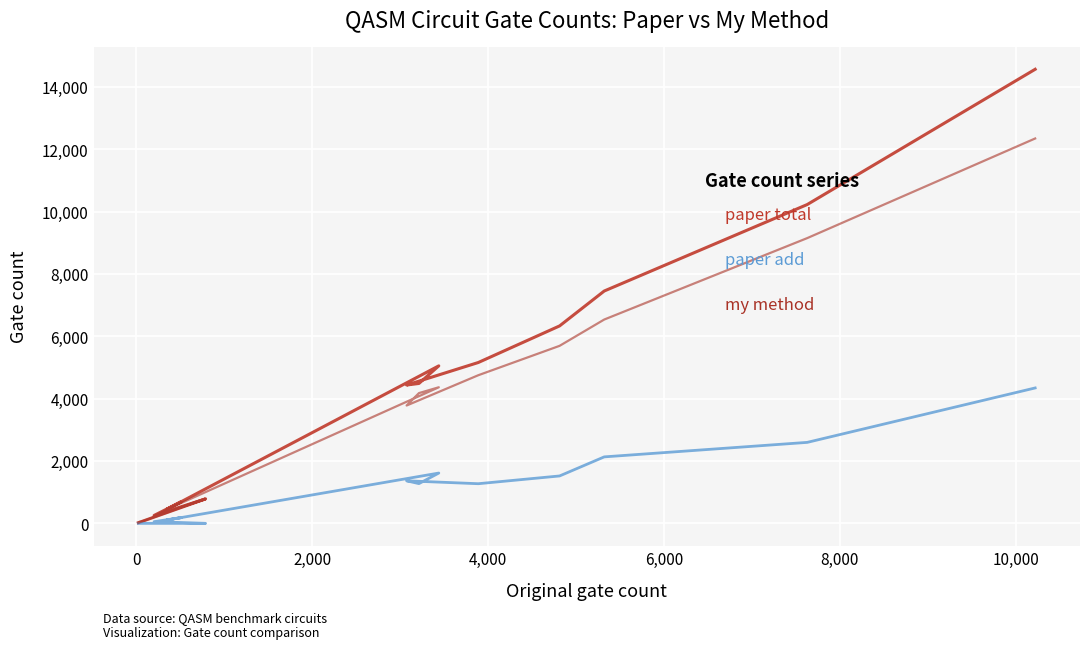

Is the value of my method at 16 greater than the value of paper add at 17?

Yes